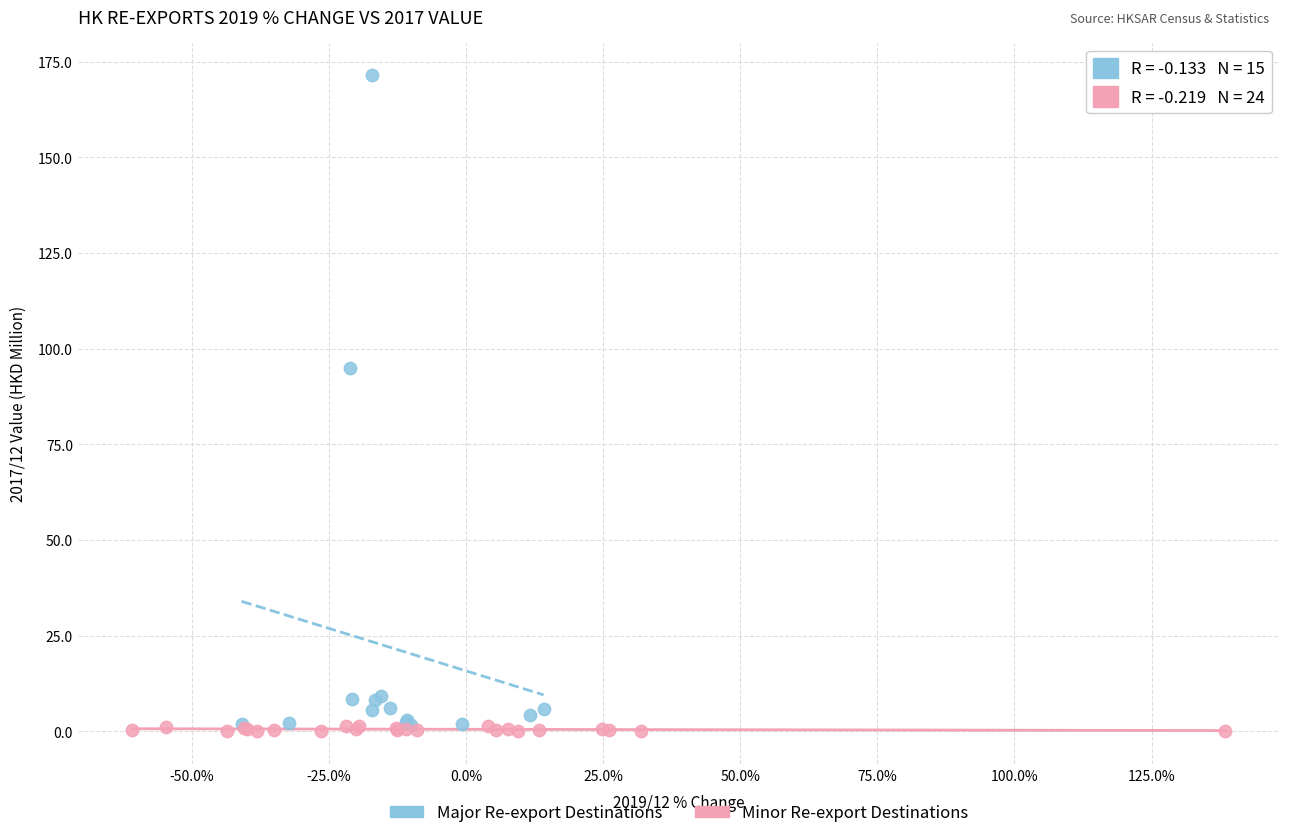

Which series has the widest spread of Y values?

Major Re-export Destinations